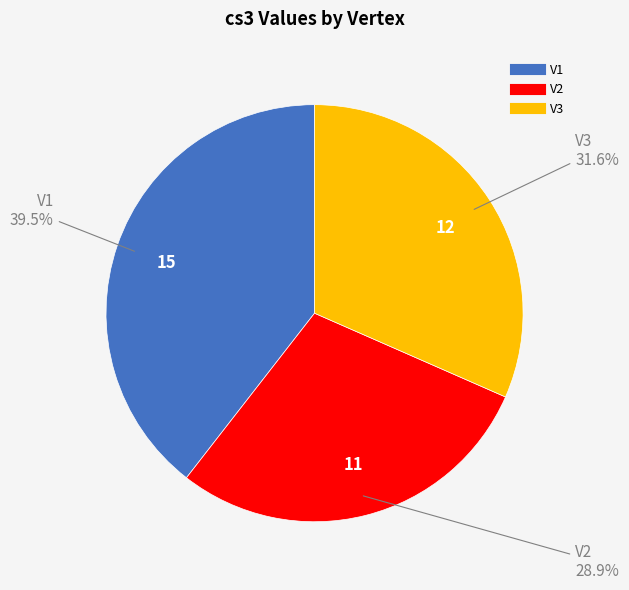

Approximately how many times larger is the value at V1 compared to V2?

1.4